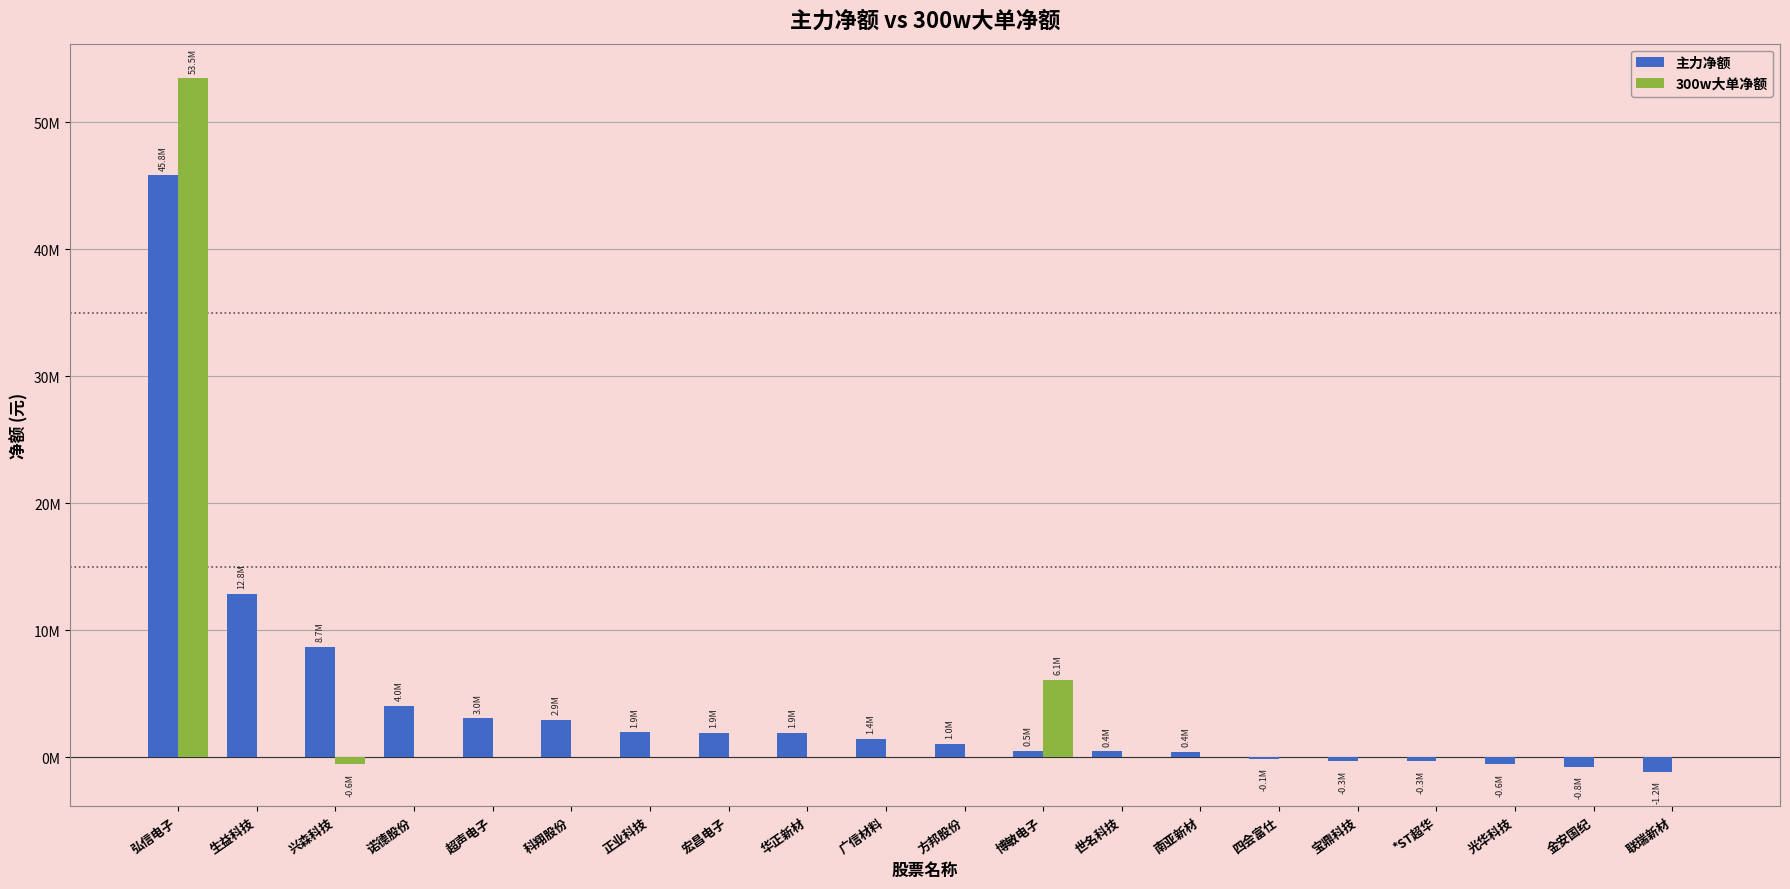

What are all the series names shown in the legend?

主力净额, 300w大单净额